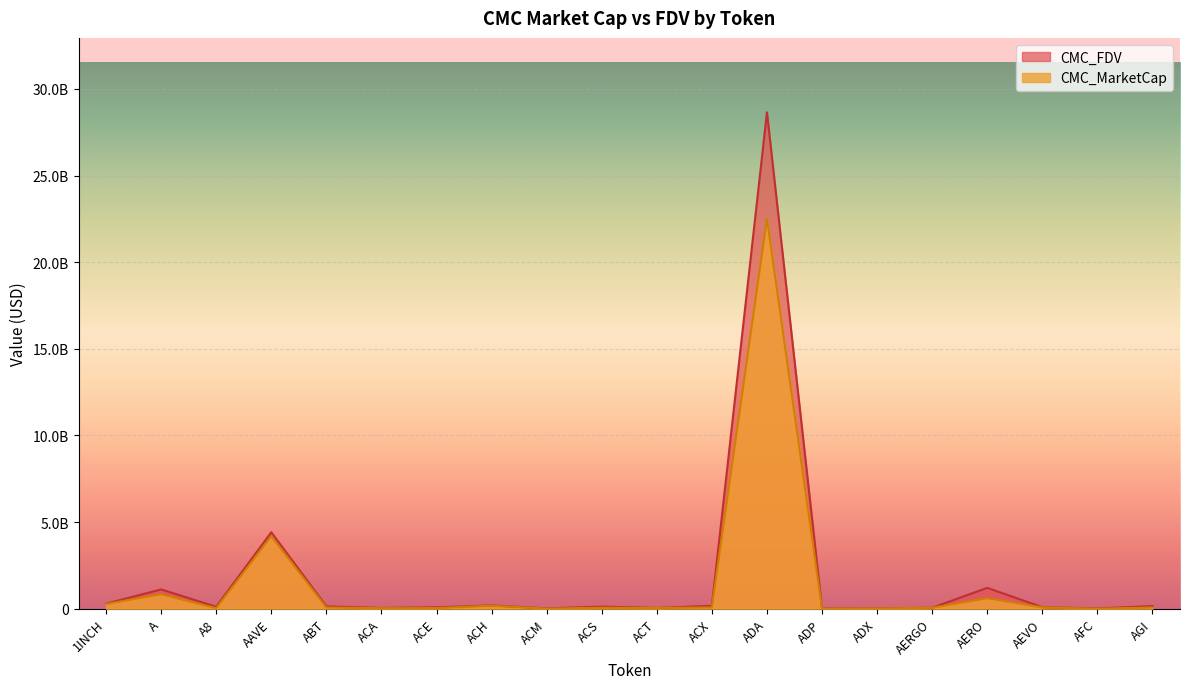

How many lines are shown in the chart?

2